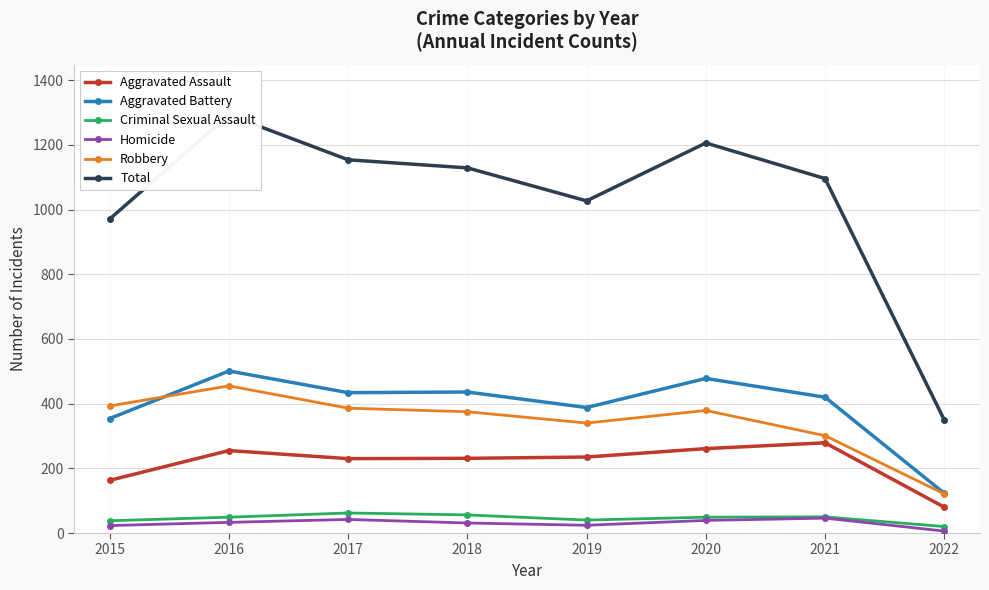

The Aggravated Battery series shows 420 at 2021. True or false?

True